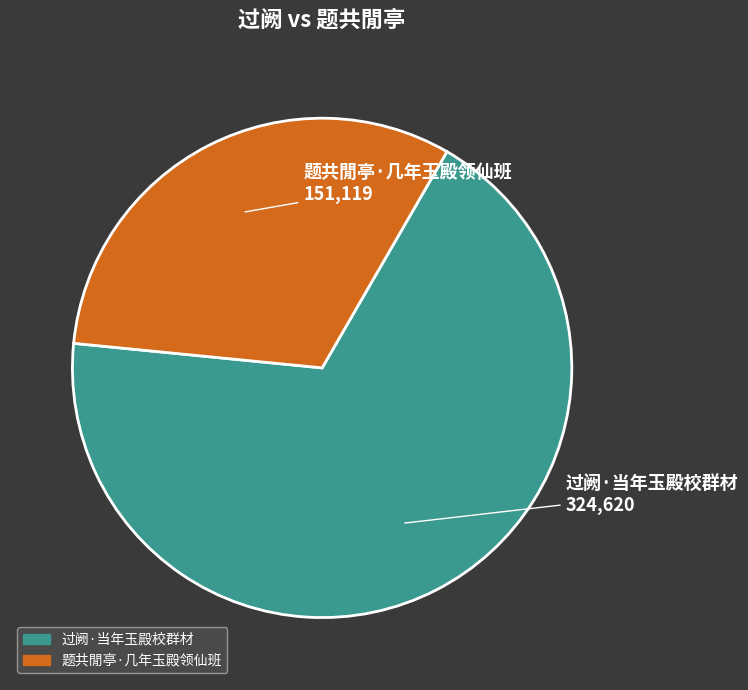

Which category has the smallest portion of the pie?

题共閒亭·几年玉殿领仙班